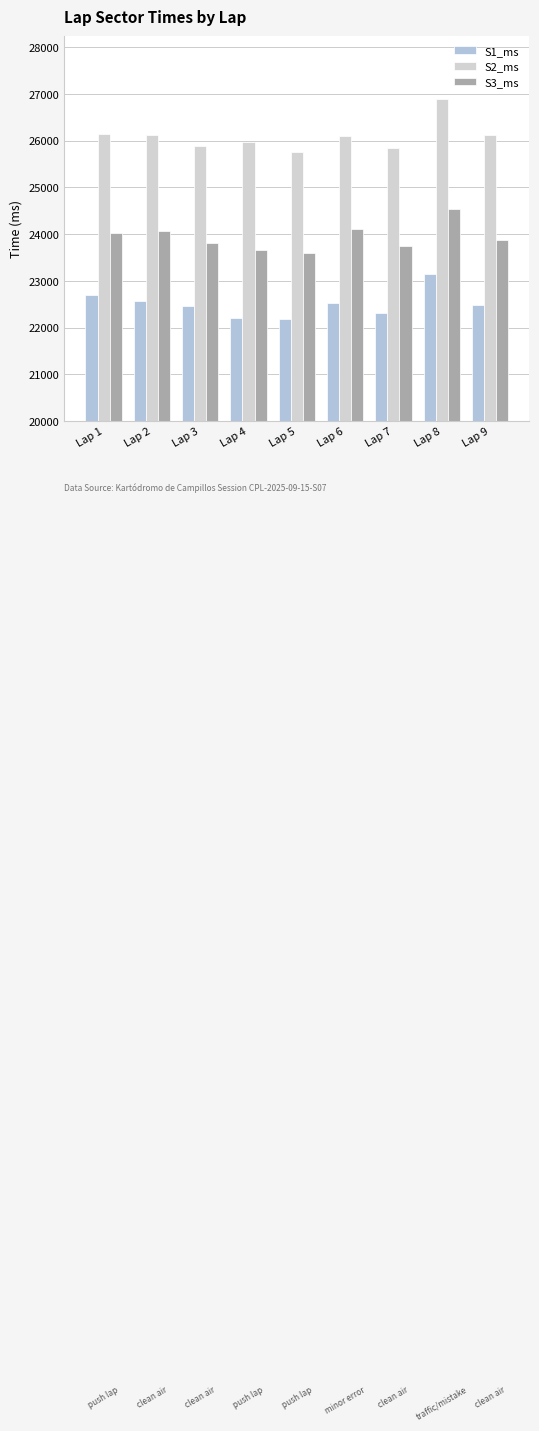

Are the bars horizontal?

No